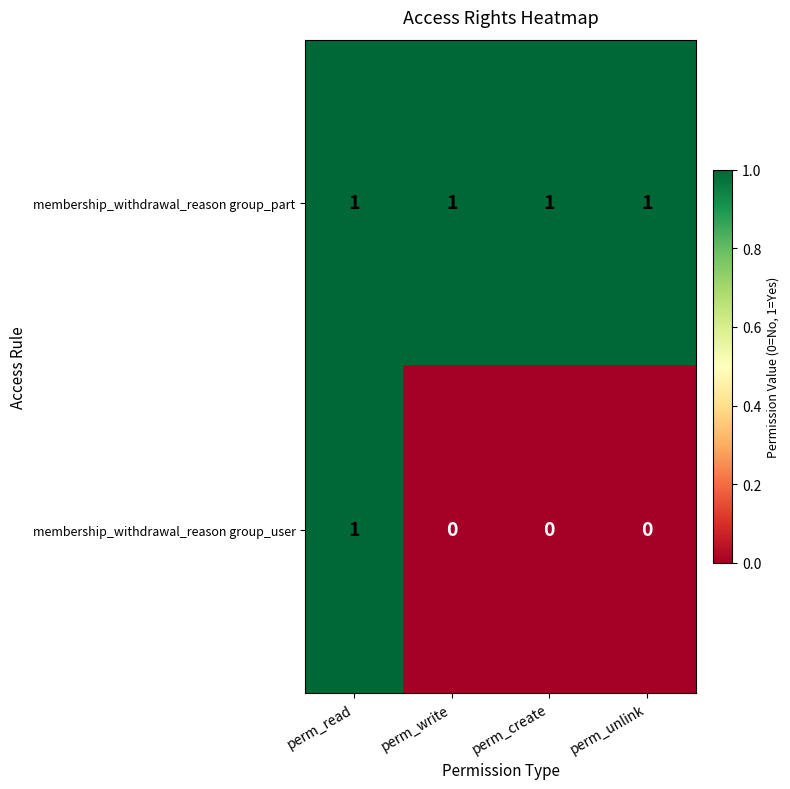

Which series has the widest spread of values?

membership_withdrawal_reason group_user